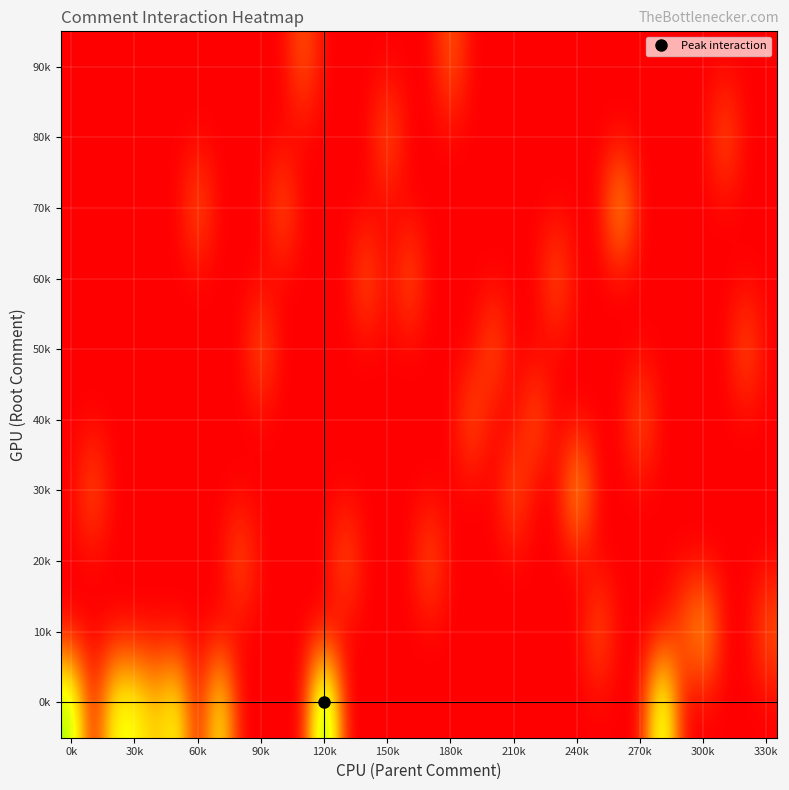

Reading left to right, extract all data points from this chart.

row_0: 4	0	3	3	2	3	0	3	0	0	0	0	5	0	0	0	0	0	0	0	0	0	0	0	0	0	0	0	4	0	0	0	0	0
row_1: 0	0	0	0	0	0	0	0	0	0	0	0	0	0	0	0	0	0	0	0	0	0	0	0	0	1	0	0	0	1	2	0	0	1
row_2: 0	0	0	0	0	0	0	0	1	0	0	0	0	1	0	0	0	1	0	0	0	0	0	0	0	0	0	0	0	0	0	0	0	0
row_3: 0	1	0	0	0	0	0	0	0	0	0	0	0	0	0	0	0	0	0	0	0	1	0	0	2	0	0	0	0	0	0	0	0	0
row_4: 0	0	0	0	0	0	0	0	0	0	0	0	0	0	0	0	0	0	0	1	0	0	1	0	0	0	0	1	0	0	0	0	0	0
row_5: 0	0	0	0	0	0	0	0	0	1	0	0	0	0	0	0	0	0	0	0	1	0	0	0	0	0	0	0	0	0	0	0	1	0
row_6: 0	0	0	0	0	0	0	0	0	0	0	0	0	0	1	0	1	0	0	0	0	0	0	1	0	0	0	0	0	0	0	0	0	0
row_7: 0	0	0	0	0	0	1	0	0	0	1	0	0	0	0	0	0	0	0	0	0	0	0	0	0	0	2	0	0	0	0	0	0	0
row_8: 0	0	0	0	0	0	0	0	0	0	0	0	0	0	0	1	0	0	0	0	0	0	0	0	0	0	0	0	0	0	0	1	0	0
row_9: 0	0	0	0	0	0	0	0	0	0	0	1	0	0	0	0	0	0	1	0	0	0	0	0	0	0	0	0	0	0	0	0	0	0